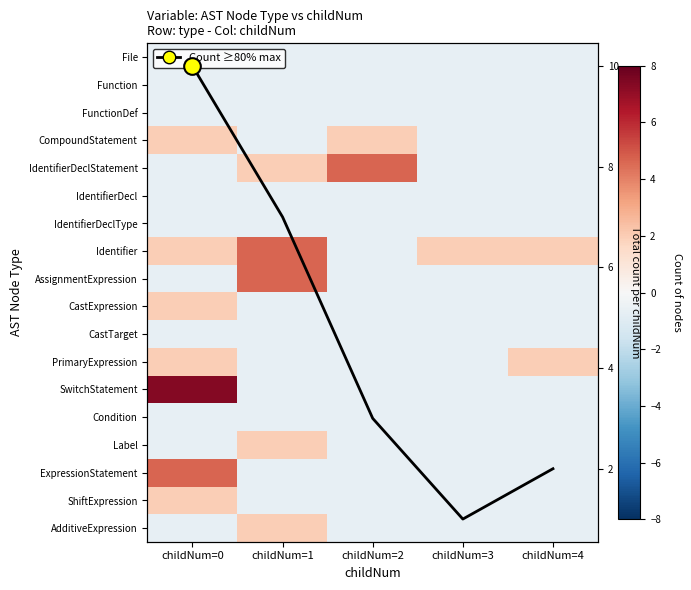

True or false: Label has a value of -1.0 at childNum=0.

False